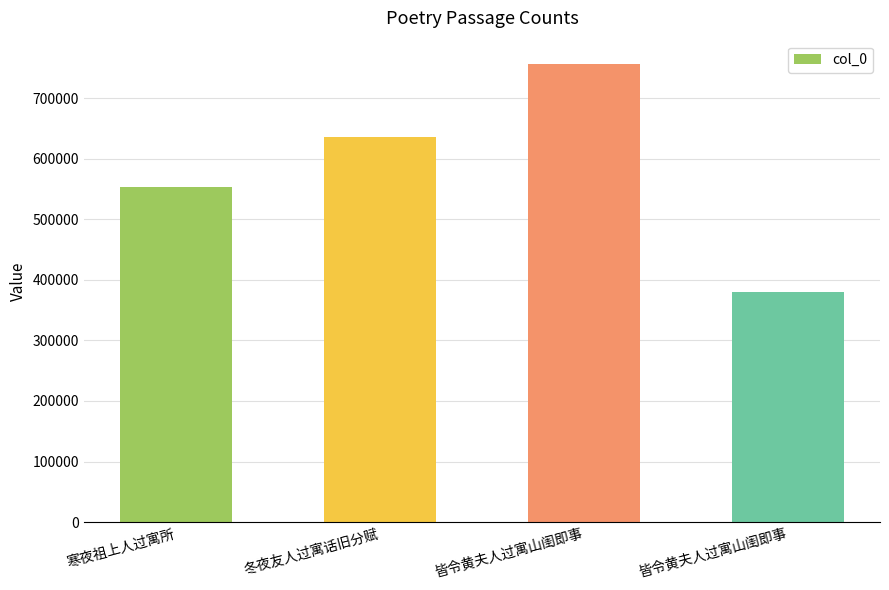

How many data points does each series have?

4